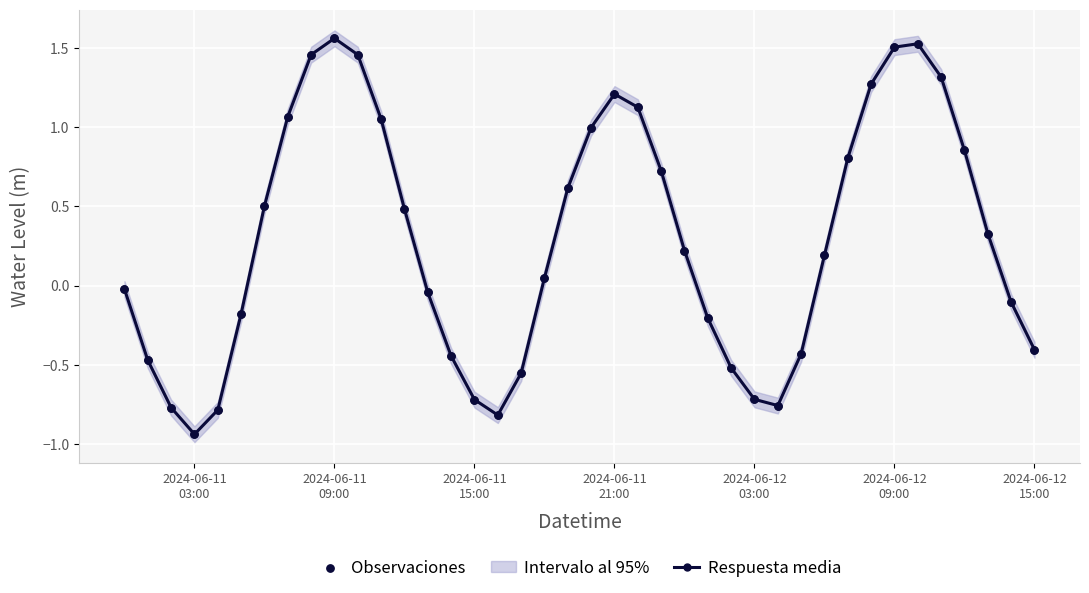

Which series contains the highest Y value?

Respuesta media